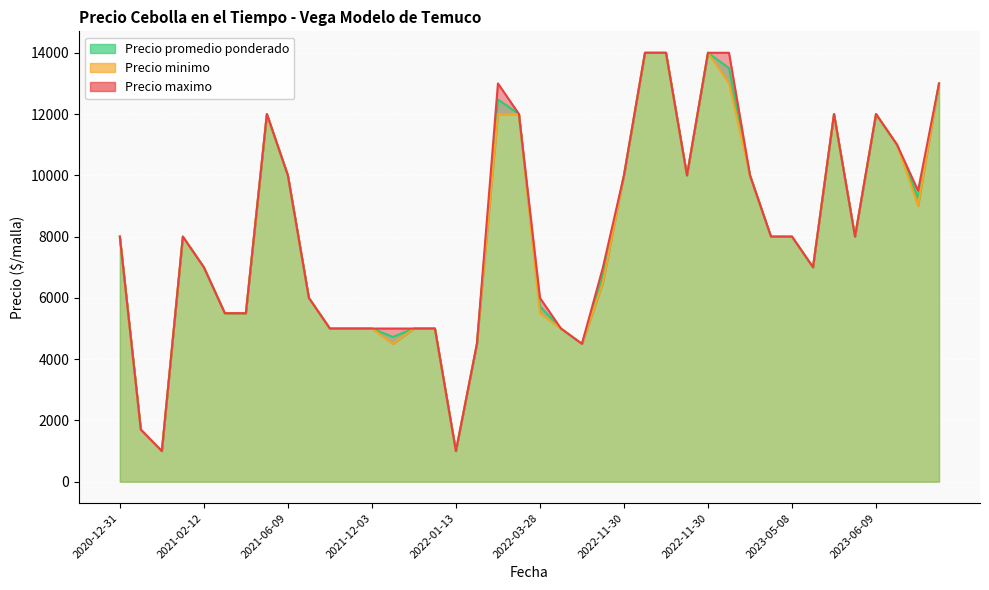

At which label does Precio maximo reach its minimum?

2022-01-13